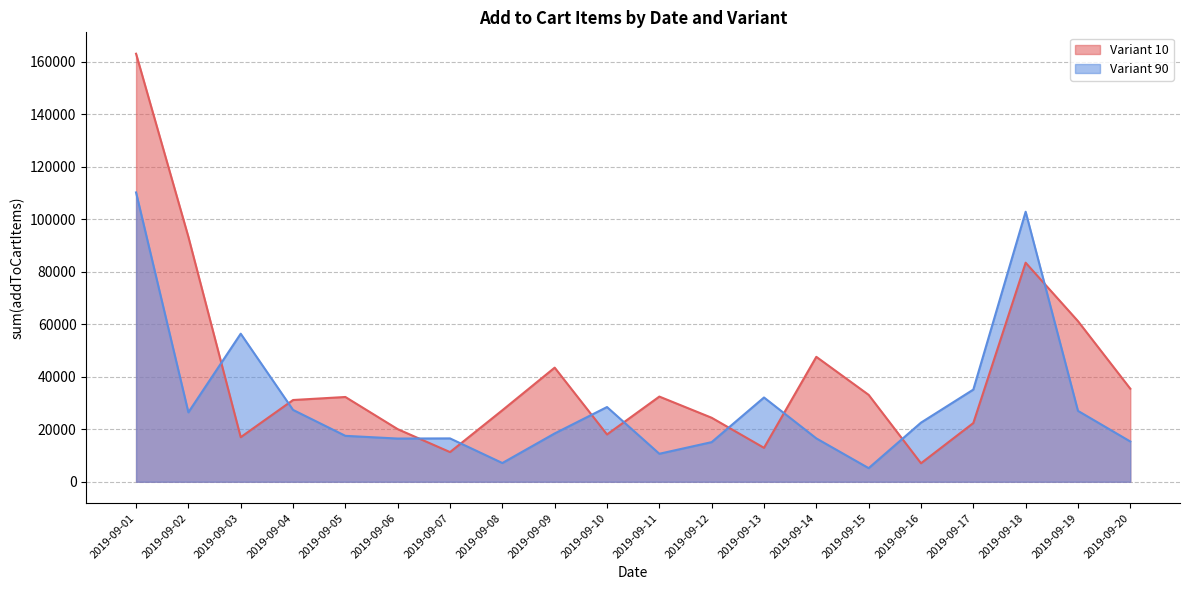

What is the value of the Variant 90 point at the 15th from the left?

5191